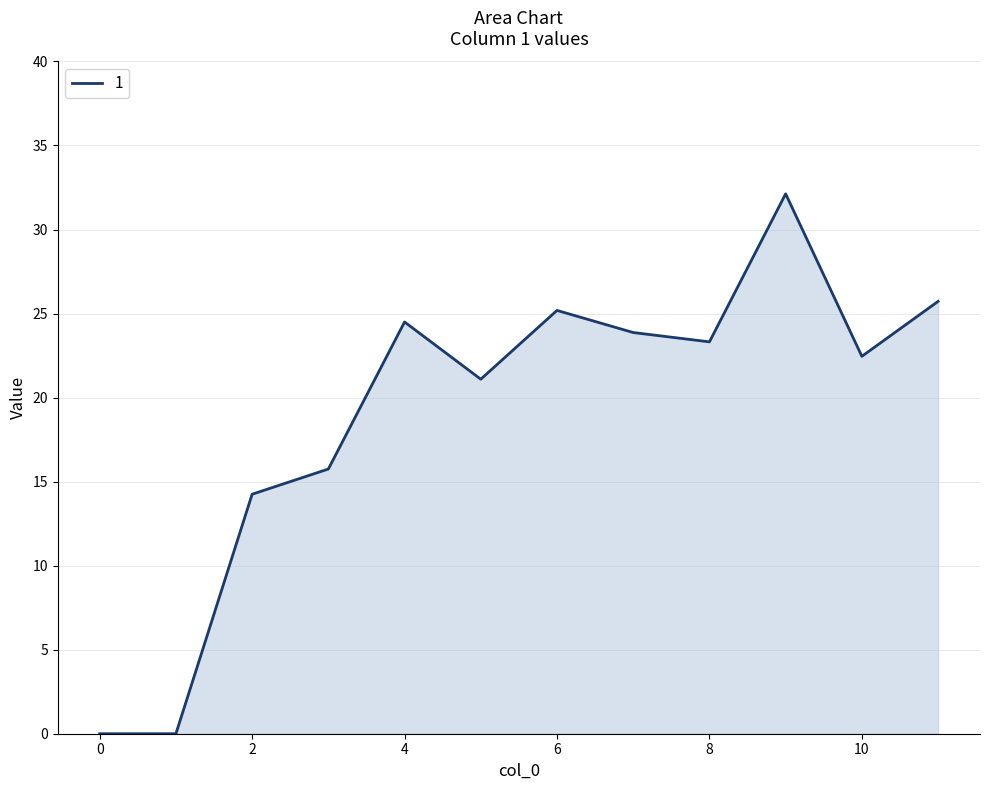

What is the greatest value displayed?

32.1